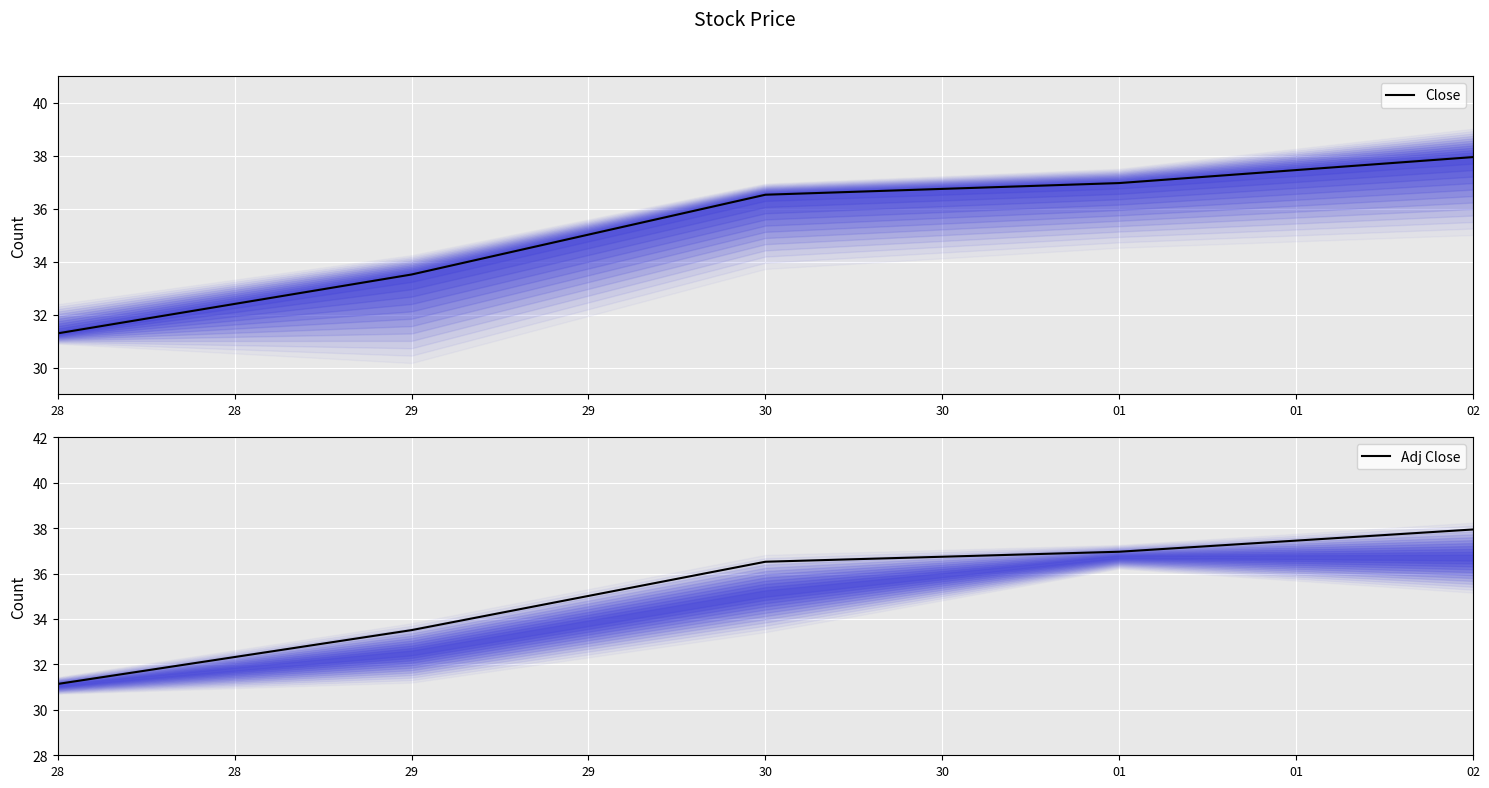

Is it true that Adj Close equals 31.1 at 28?

True